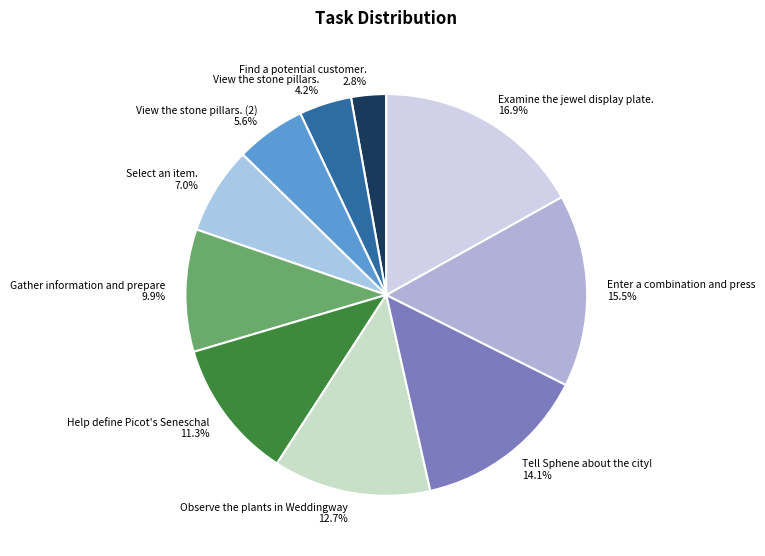

Rank the categories by value from highest to lowest.

Examine the jewel display plate., Enter a combination and press, Tell Sphene about the city!, Observe the plants in Weddingway, Help define Picot's Seneschal, Gather information and prepare, Select an item., View the stone pillars. (2), View the stone pillars., Find a potential customer.